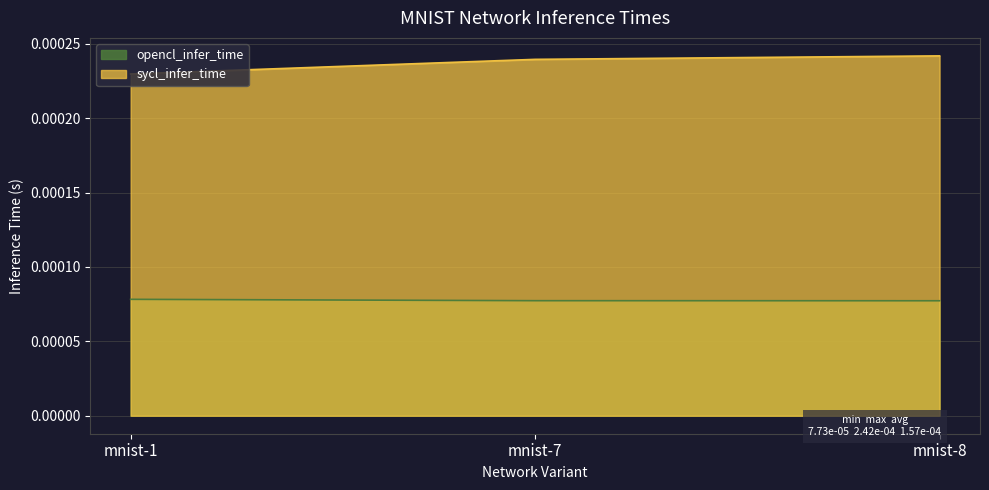

The value of opencl_infer_time at mnist-7 is 0.0. True or false?

True